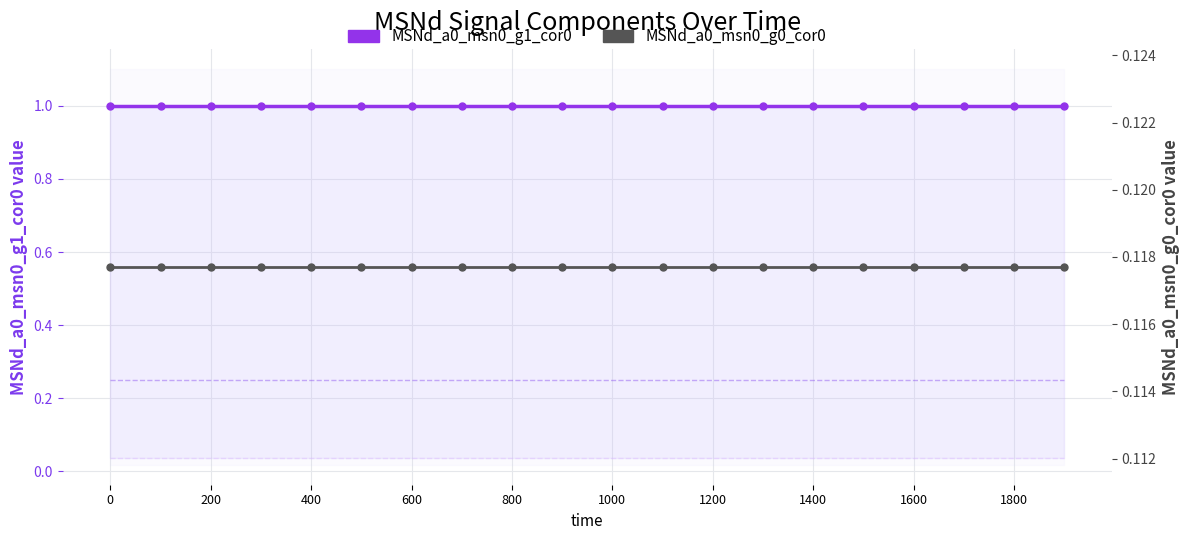

True or false: MSNd_a0_msn0_g3_cor0 and MSNd_a0_msn0_g0_cor0 cross at least once.

False